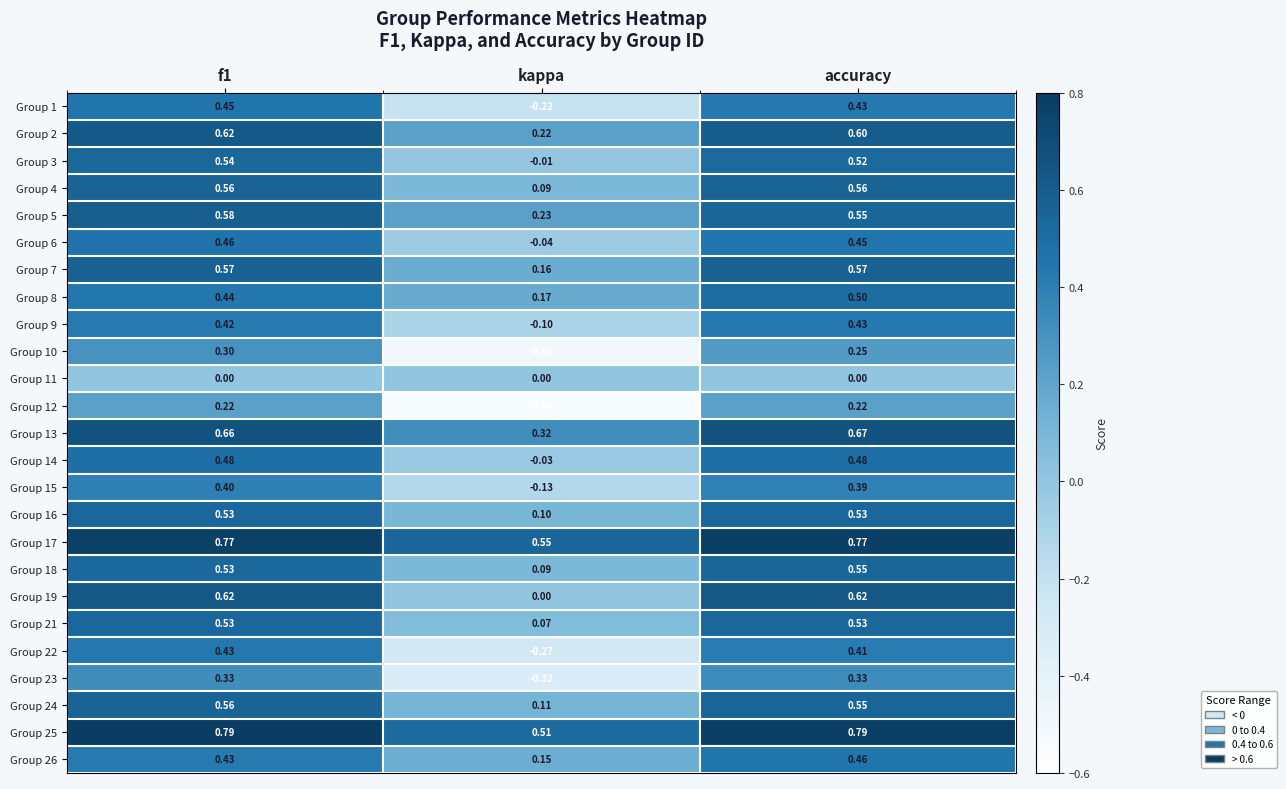

Where is Group 18 nearest to the value 0?

kappa